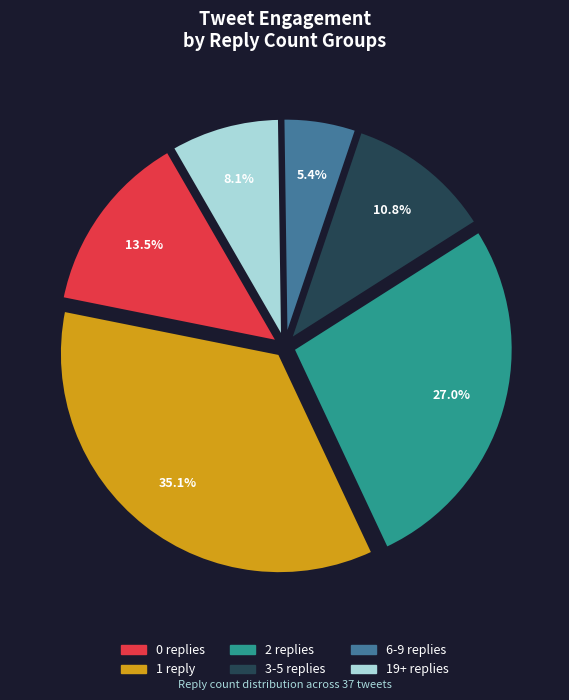

Is there a majority slice in this chart?

No